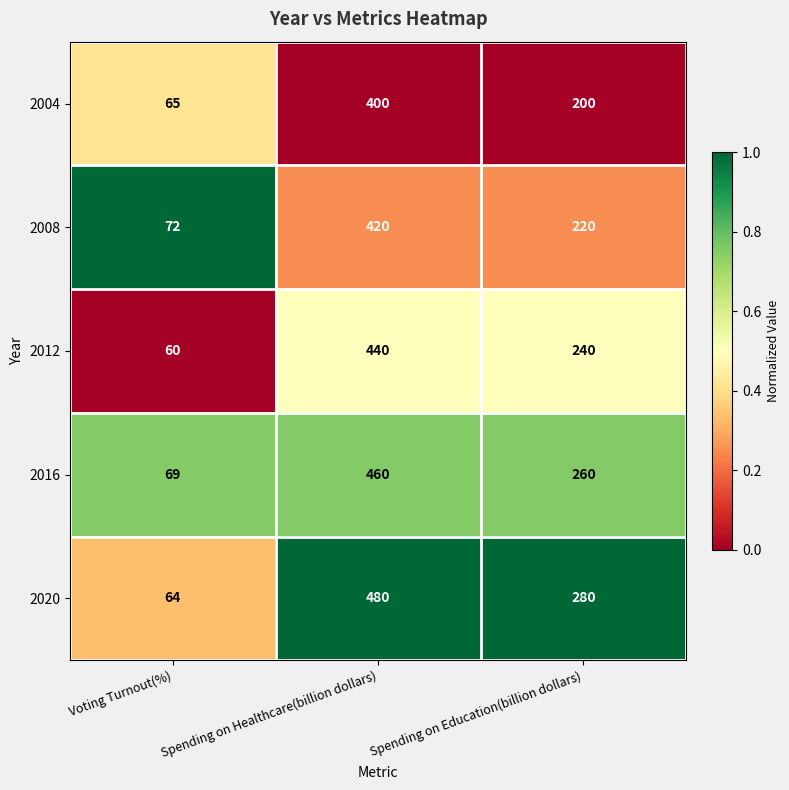

True or false: 2012 has a value of 100 at Spending on Education(billion dollars).

False